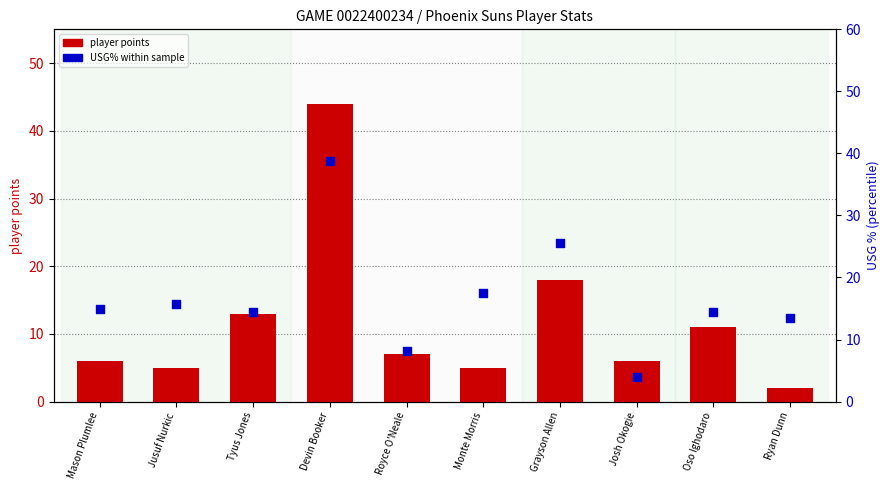

Which series has the largest total across all categories?

USG% within sample